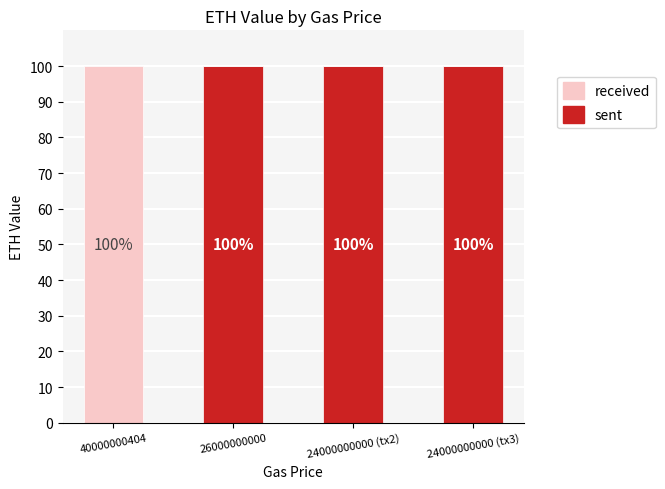

The value of sent at 40000000404 is 0. True or false?

True